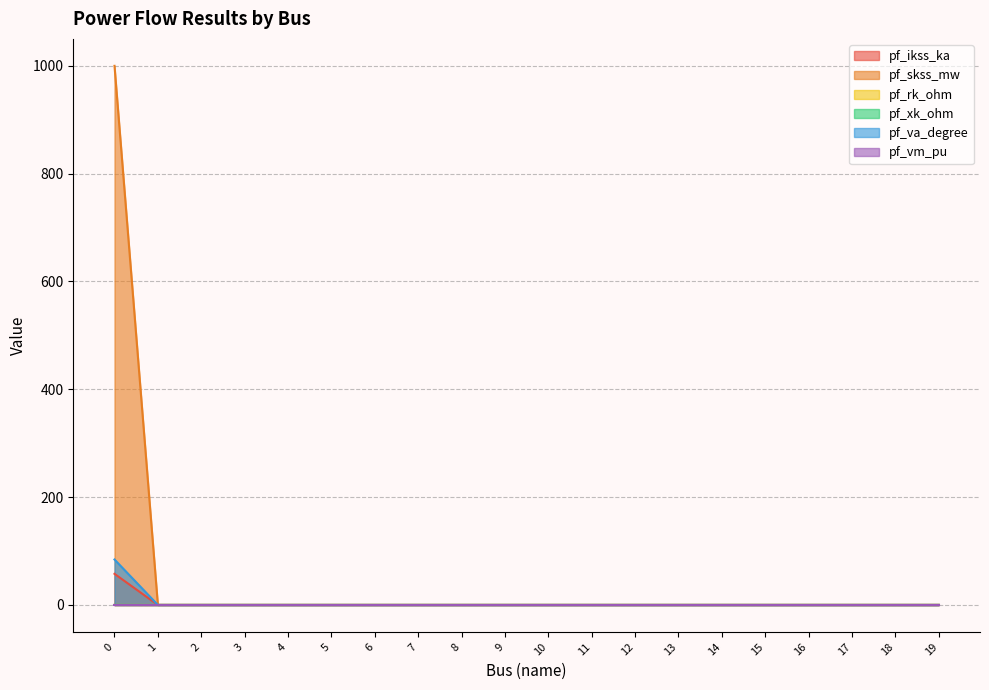

How many lines are shown in the chart?

6